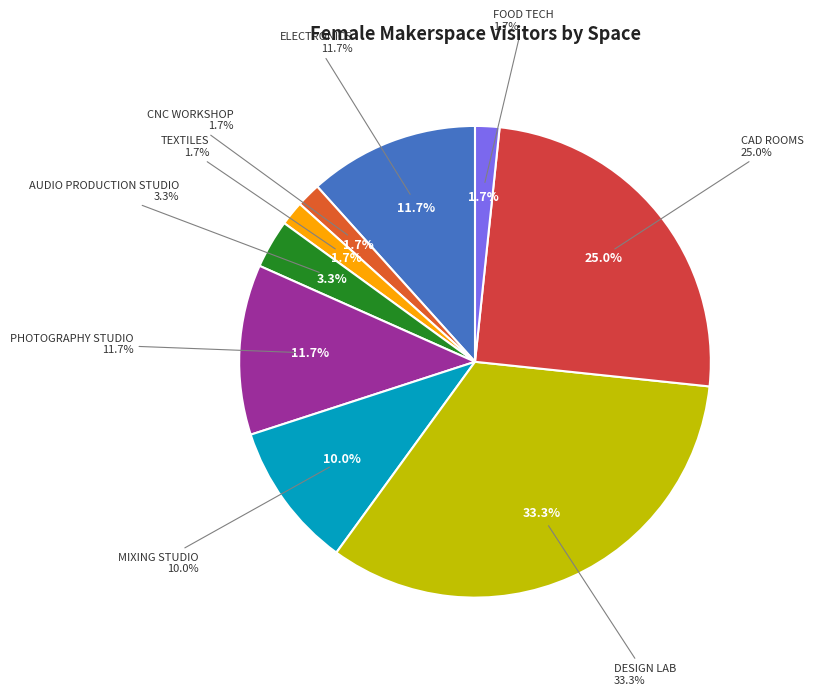

Does any single category account for the majority?

No